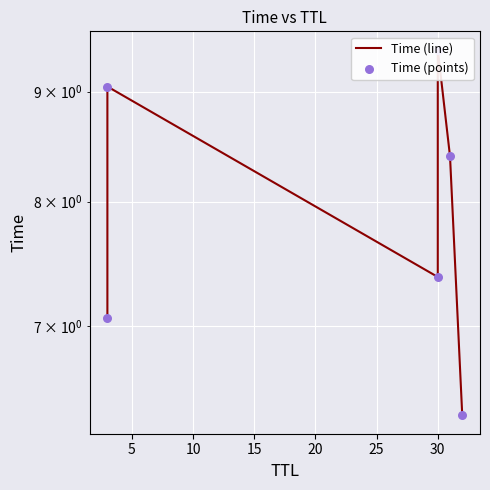

Which series contains the lowest Y value?

Time (line)